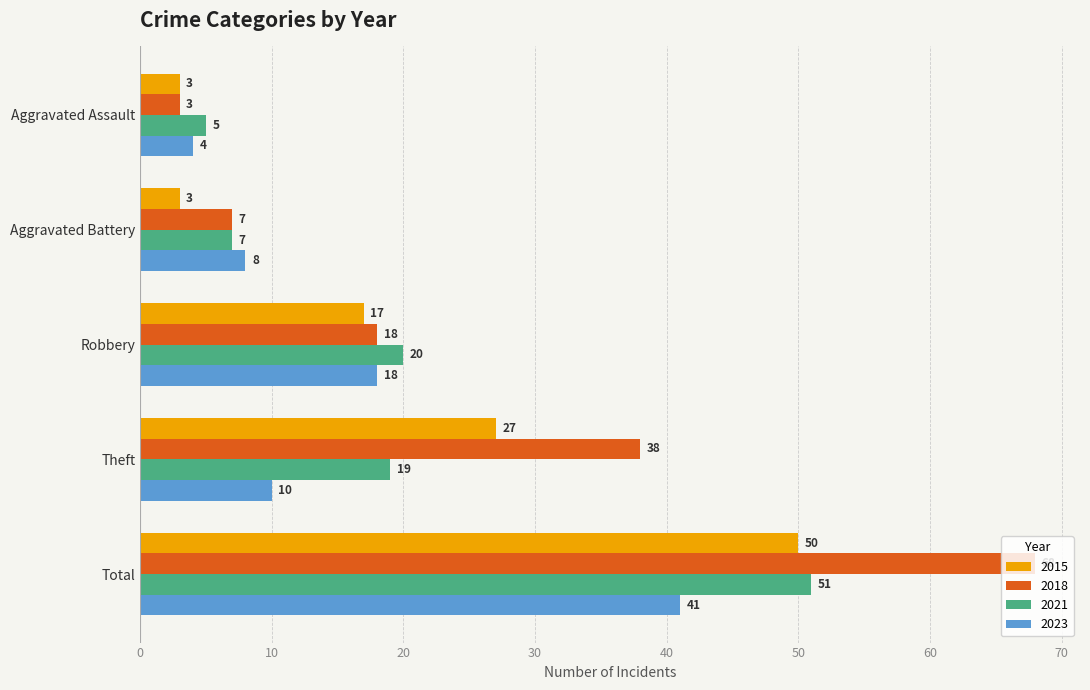

Is the value of 2023 at Robbery greater than the value of 2015 at Robbery?

Yes